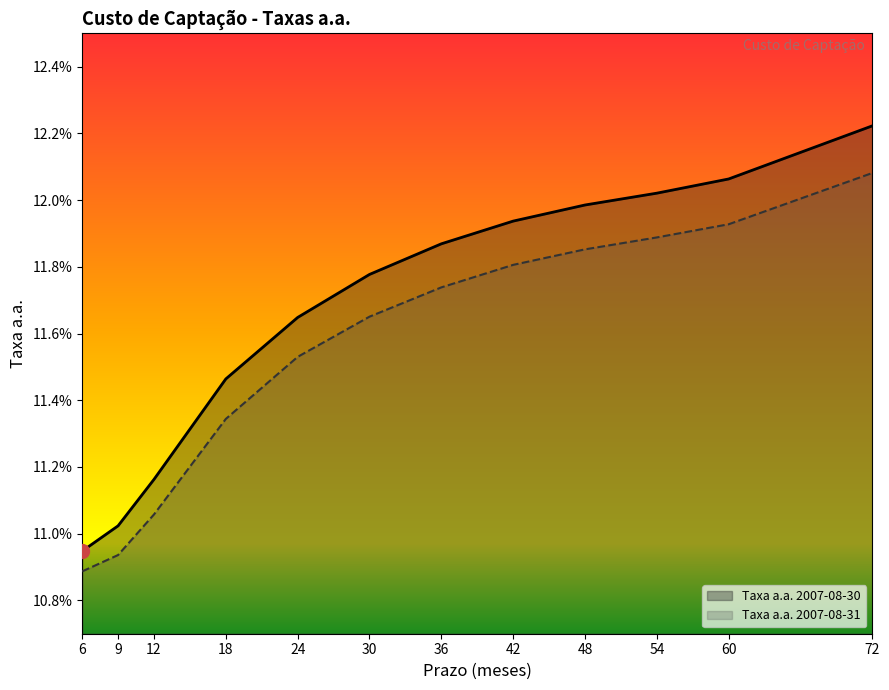

True or false: Taxa a.a. 2007-08-31 has more than 1 interior local peaks.

False